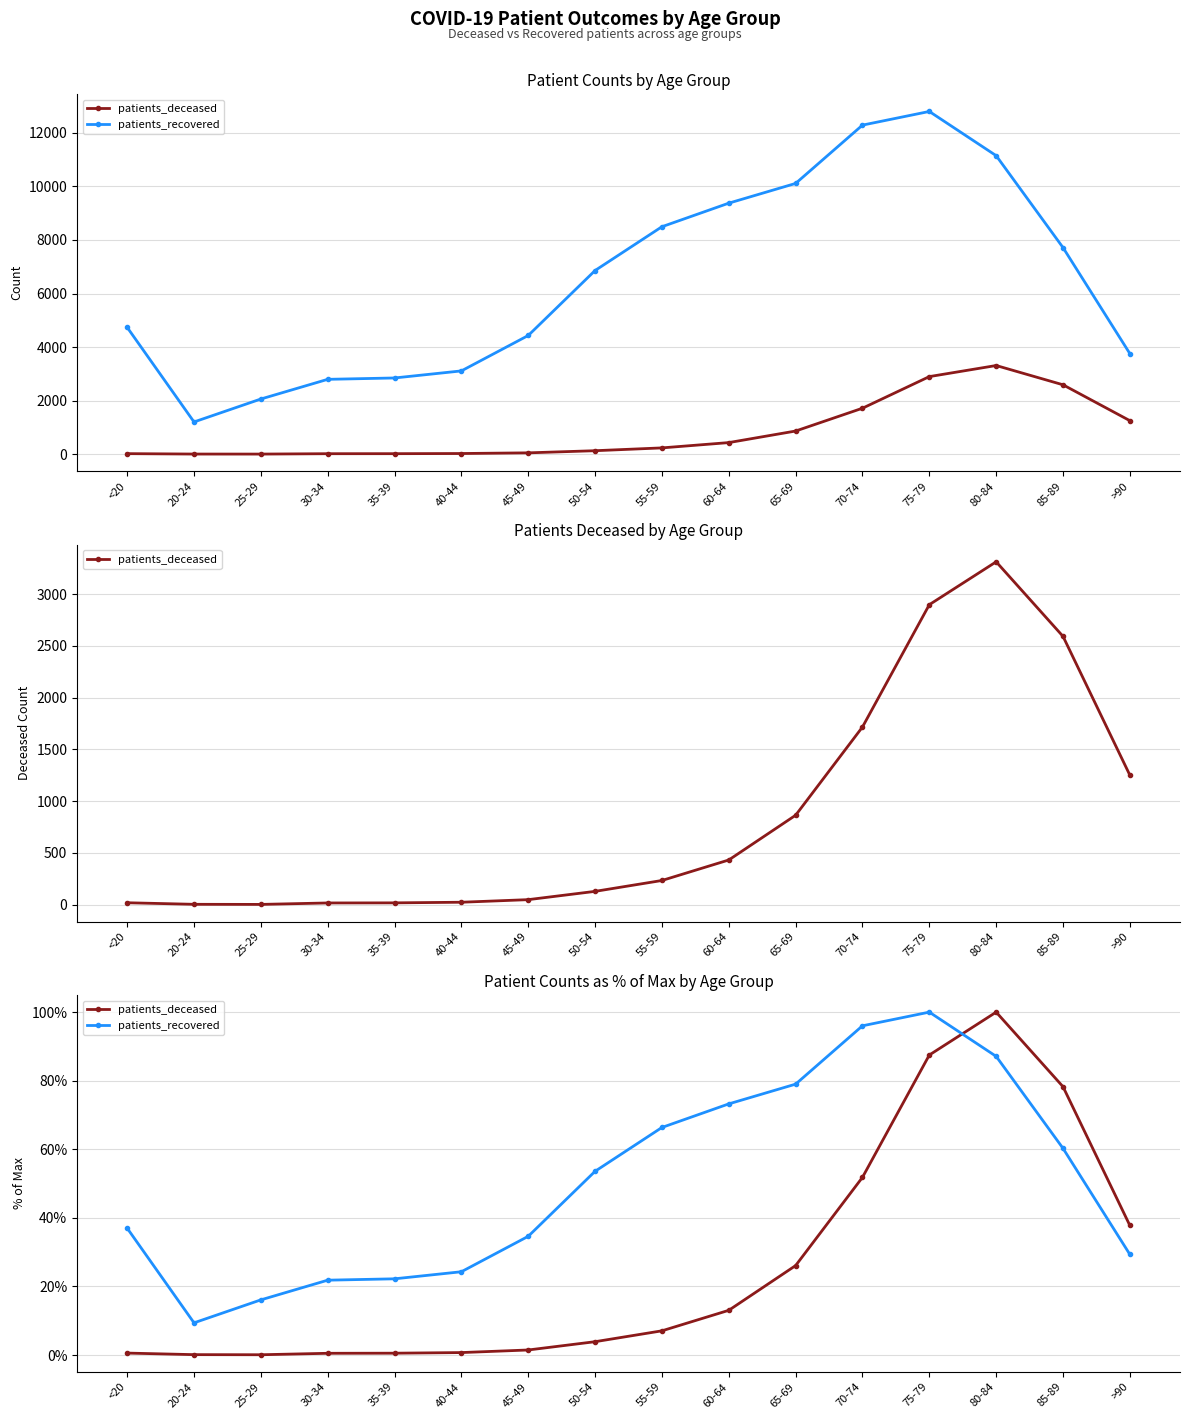

What is the label of the 13th point from the left?

75-79